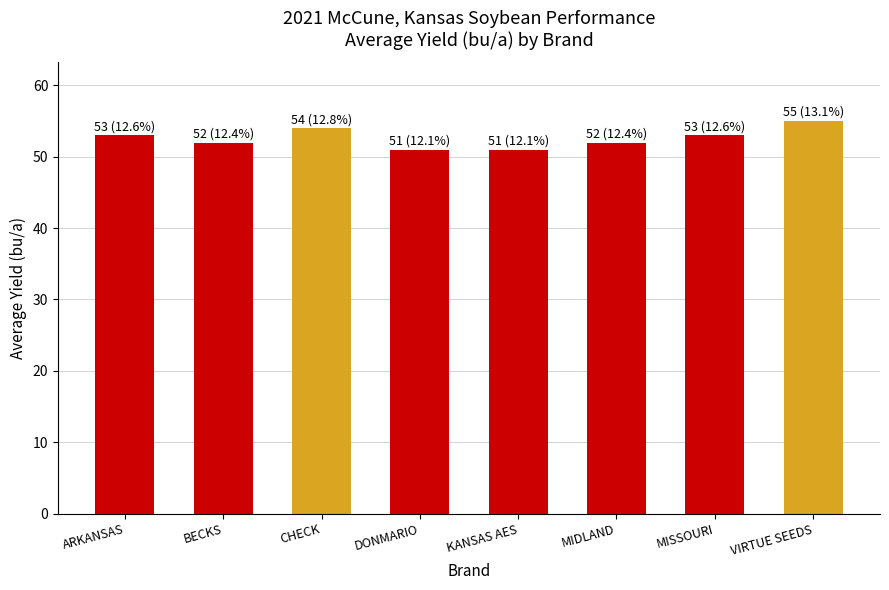

Reading right to left, extract all data points from this chart.

55	53	52	51	51	54	52	53